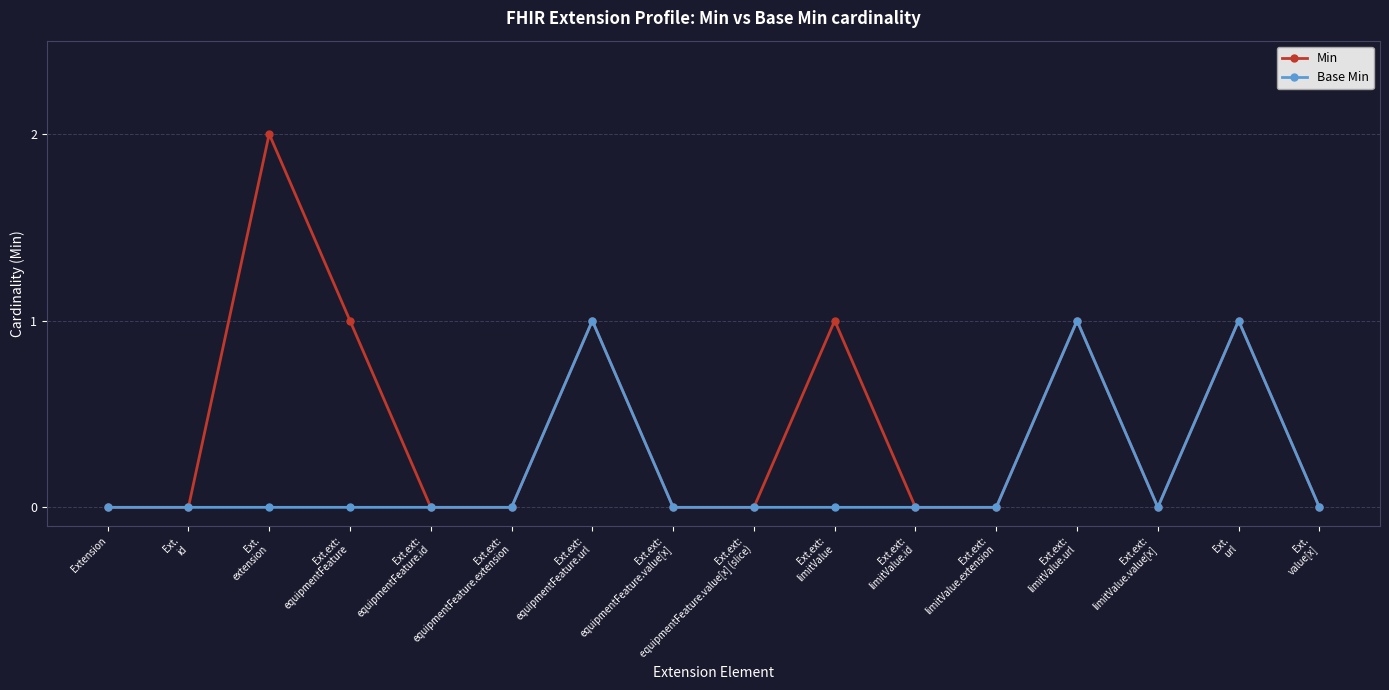

How many categories are shown in the chart?

16